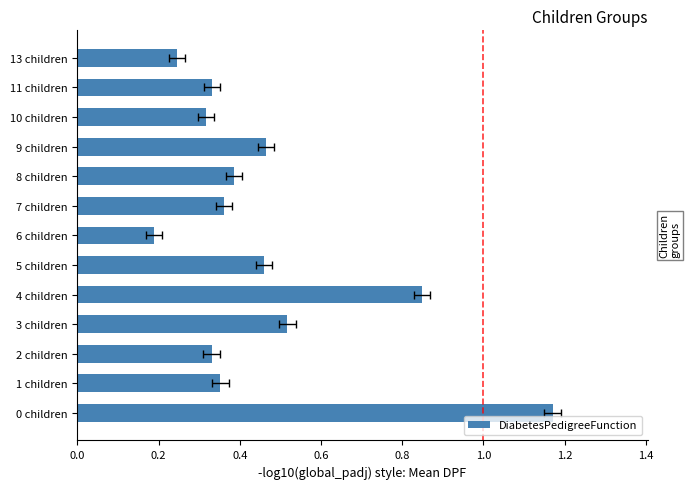

Reading left to right, what are all the values shown in this chart?

1.2	0.4	0.3	0.5	0.8	0.5	0.2	0.4	0.4	0.5	0.3	0.3	0.2